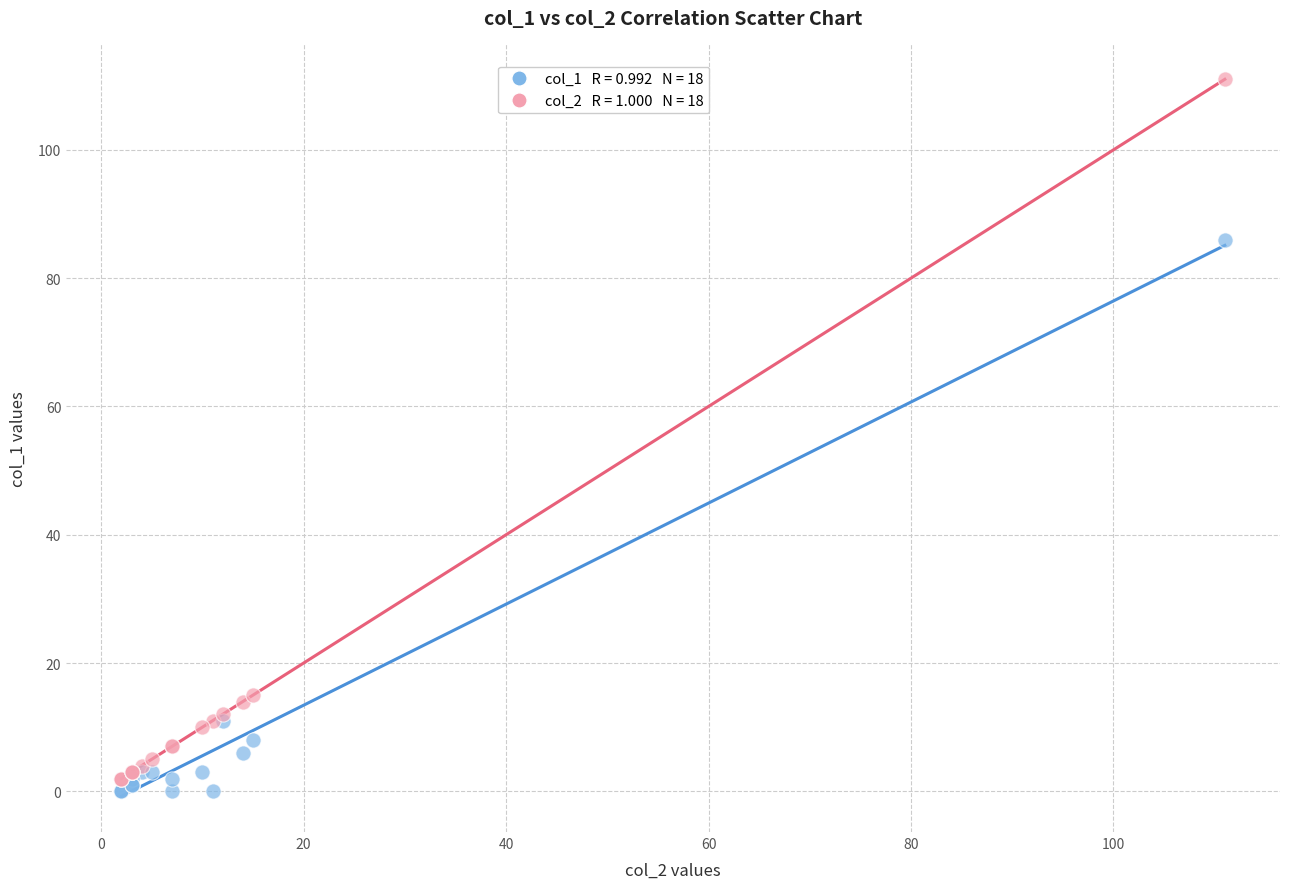

Across all series, what Y value is closest to 55?

86